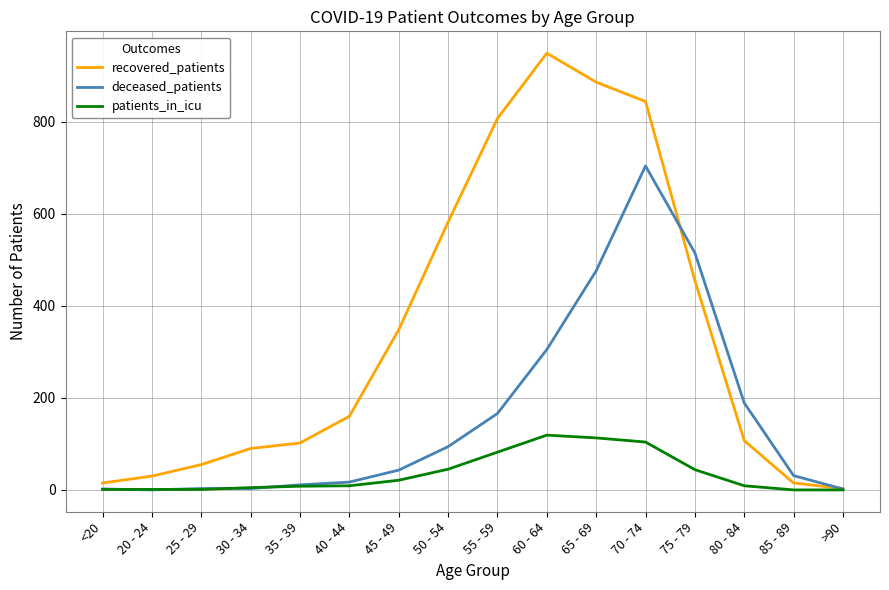

What is the total value across all series at 50 - 54?

721